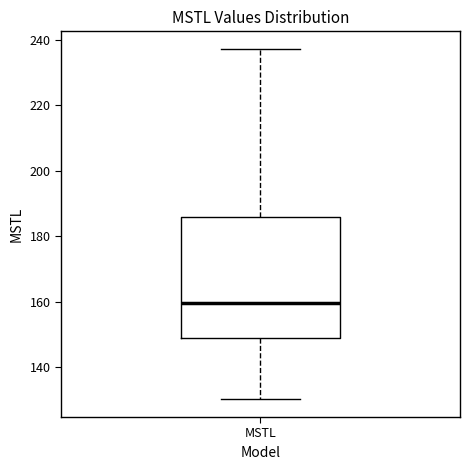

Read this box plot against the y-axis: the position of the median line, the range covered by the box, and the ends of both whiskers. The values are not printed on the chart, so give them approximately, as read against the axis.

median 160, box 148 to 186, whiskers 130 to 238